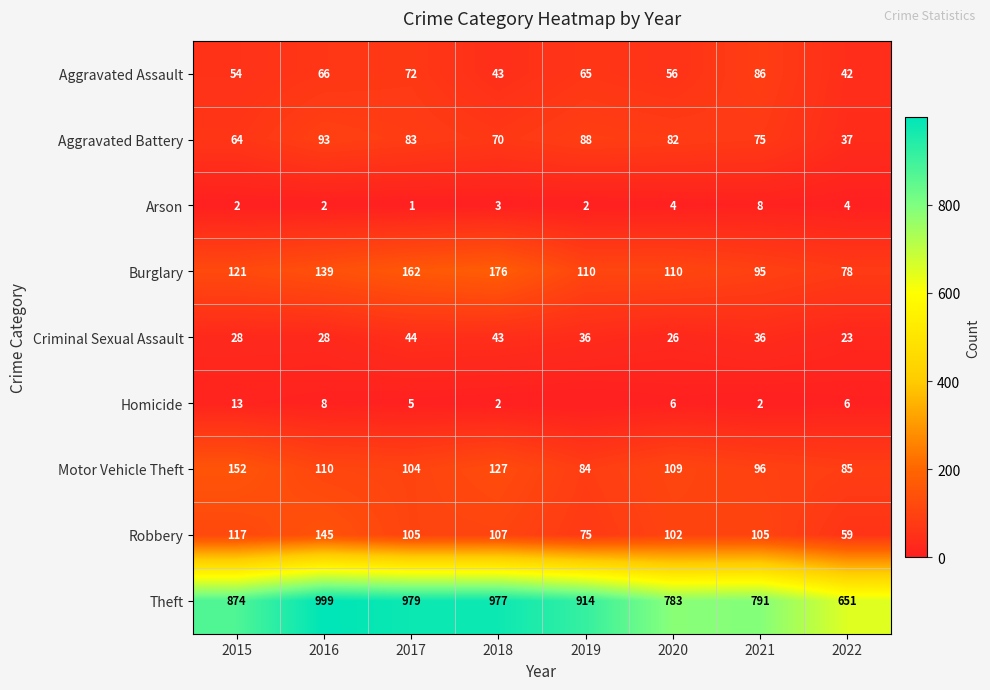

Rank the categories by Aggravated Battery value from lowest to highest.

2022, 2015, 2018, 2021, 2020, 2017, 2019, 2016